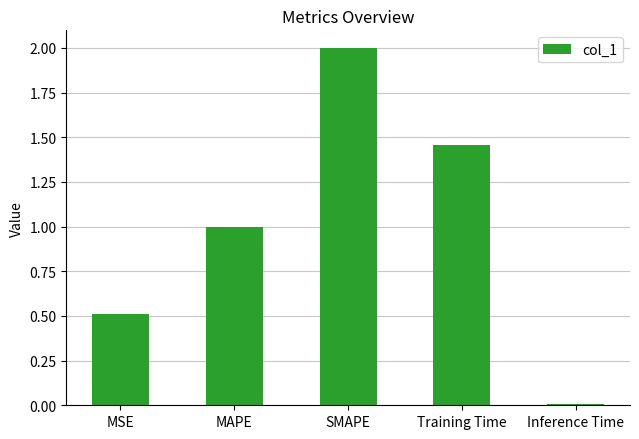

What is the sum of all values?

5.0